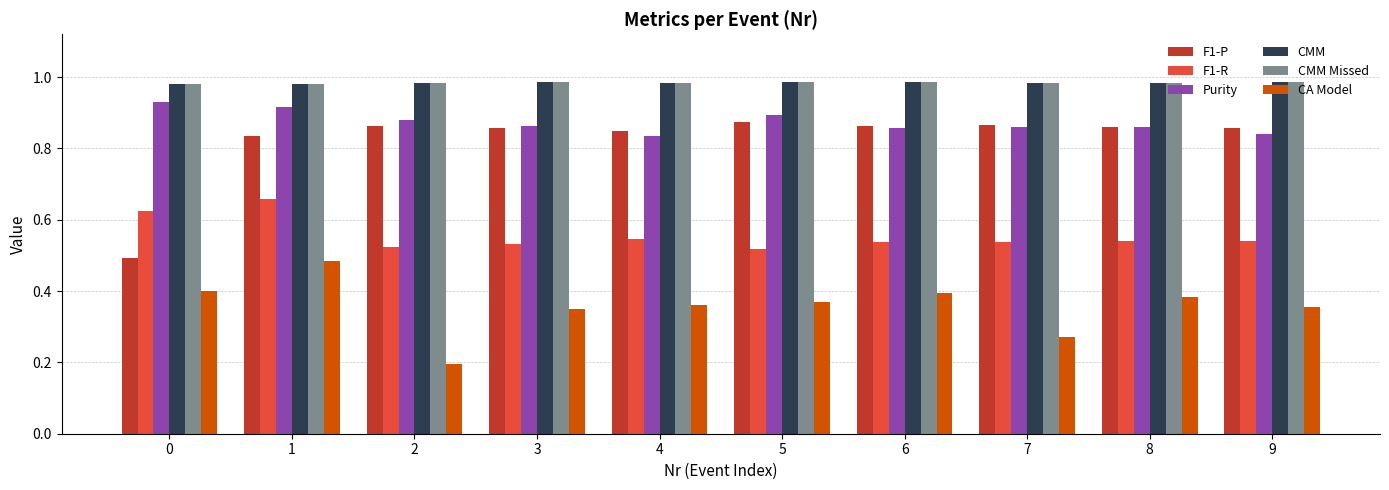

The value of CMM at 0 is 1.3. True or false?

False